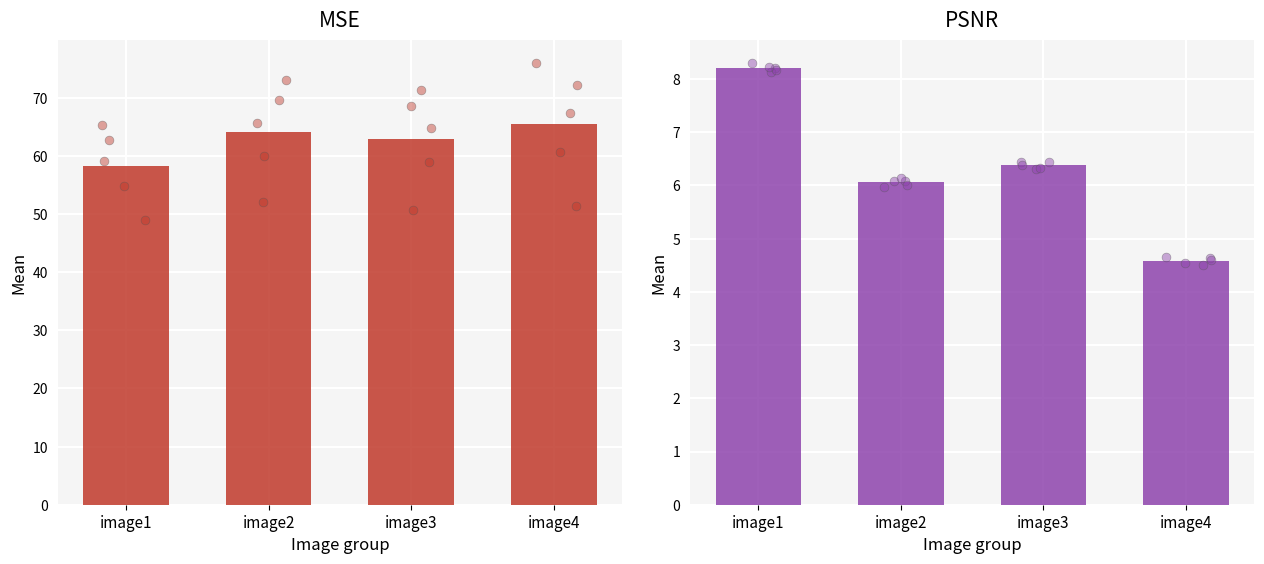

Which series has the largest Y range (max minus min)?

MSE